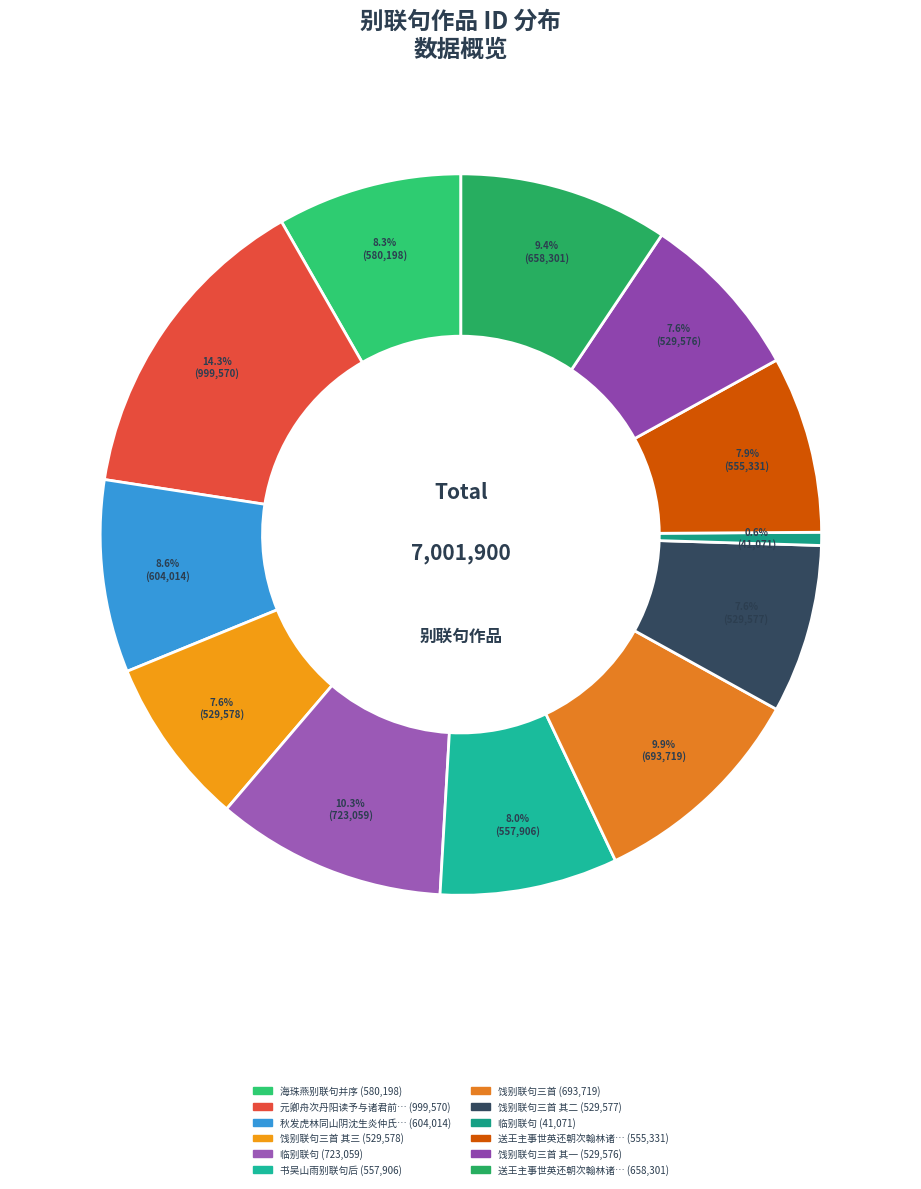

Count the number of slices in the pie.

12